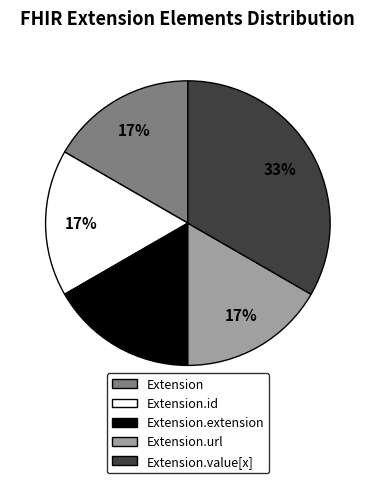

Is there any slice that represents more than half of the pie?

No